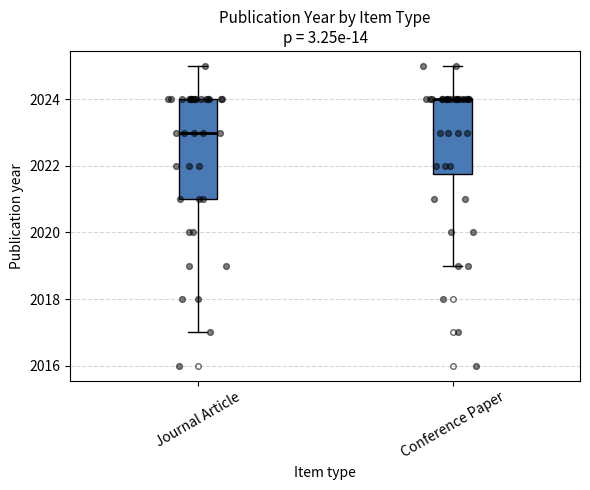

Where does the upper whisker of the box for Journal Article end on the y-axis? The values are not printed on the chart, so give them approximately, as read against the axis.

2025.0